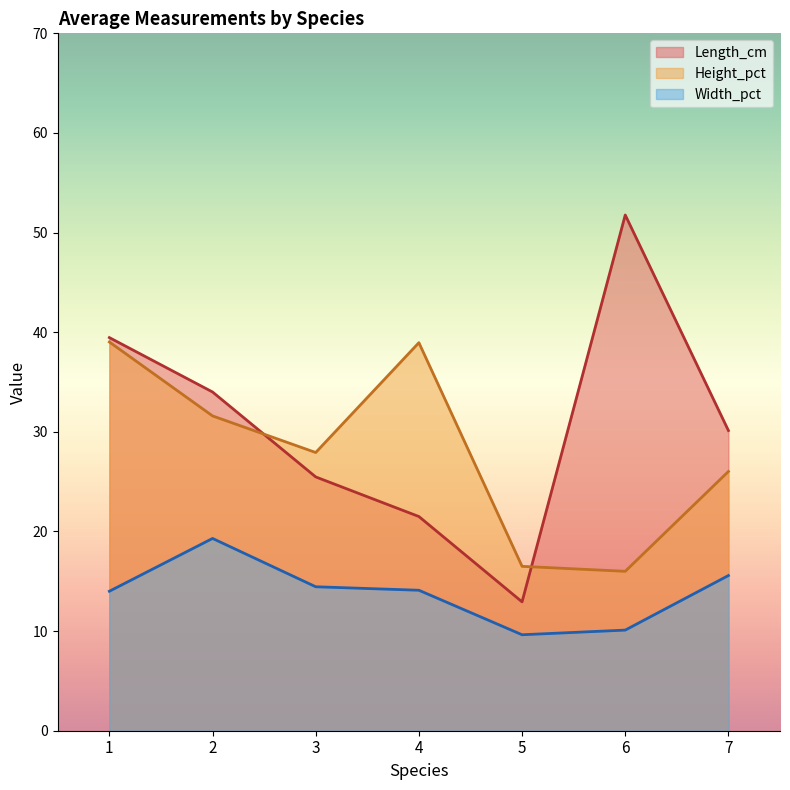

True or false: Height_pct and Width_pct cross at least once.

False